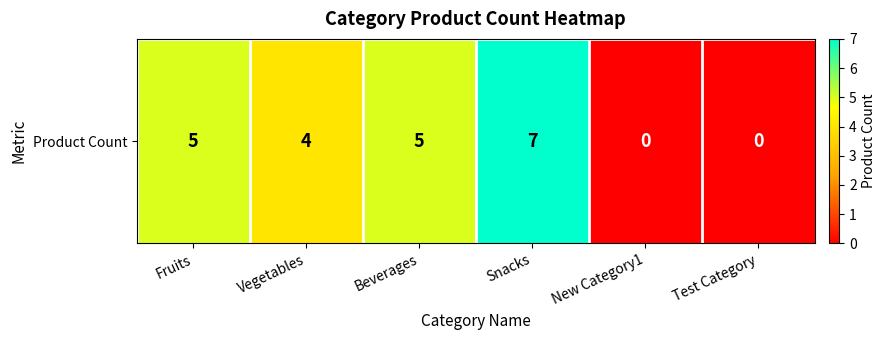

How many series are shown in this chart?

1